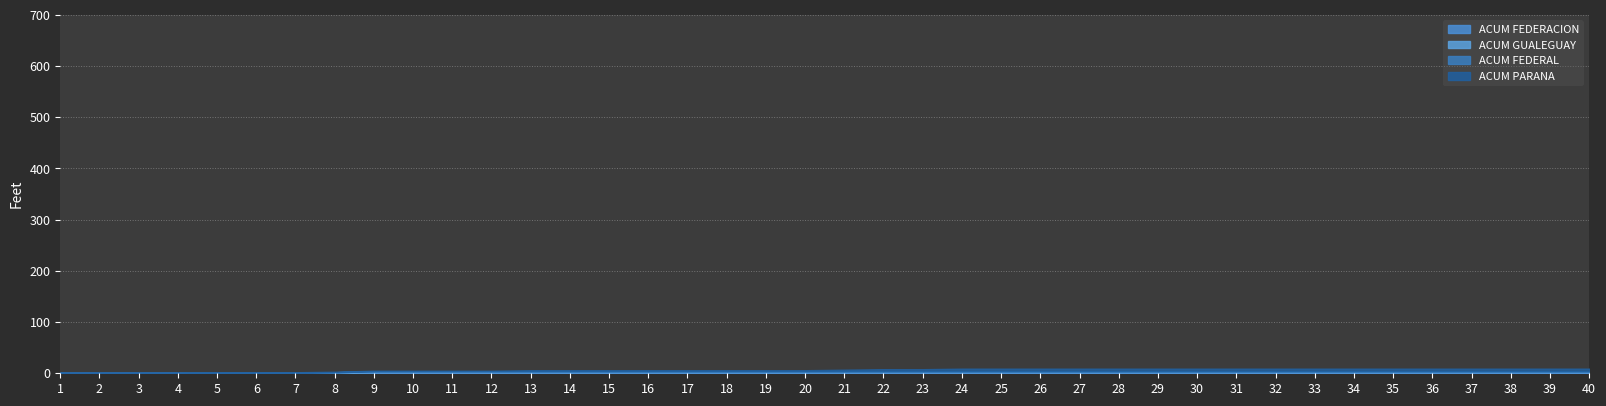

What is the difference between the maximum and minimum values in the ACUM GUALEGUAY series?

1